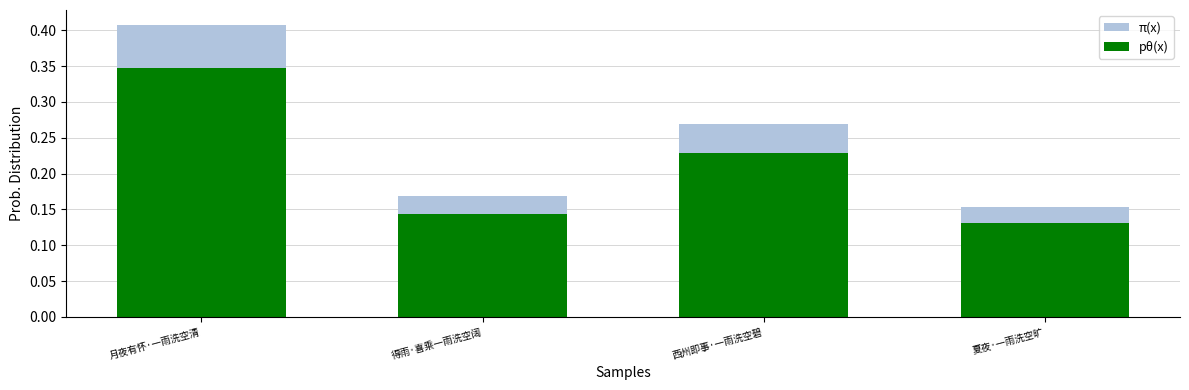

Which category has the lowest value in the π(x) series?

夏夜·一雨洗空旷